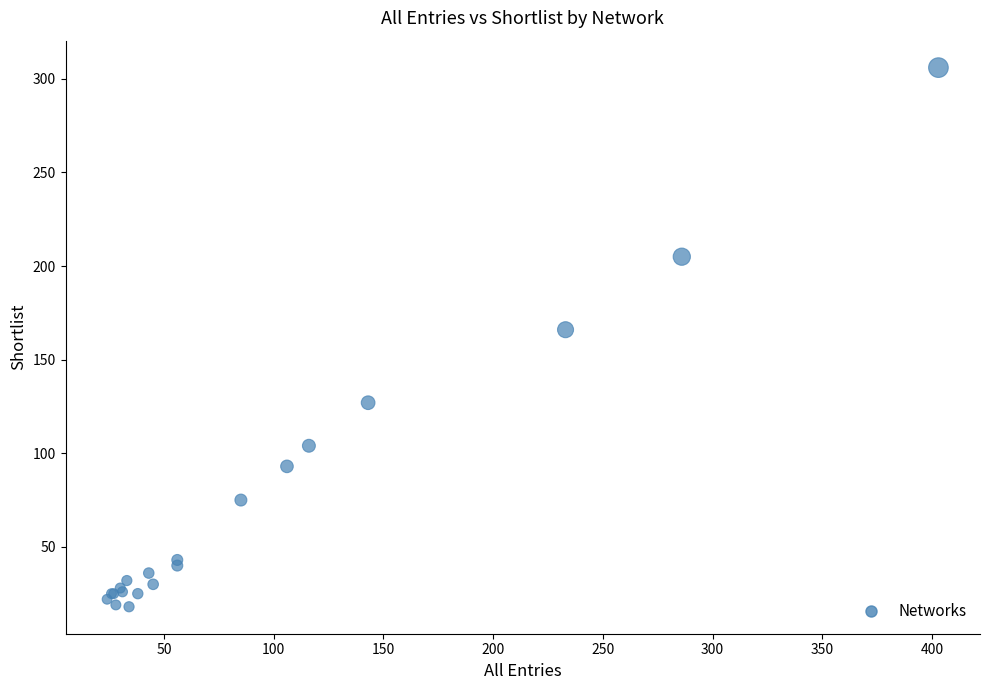

What Y value in the scatter plot is closest to 162?

166